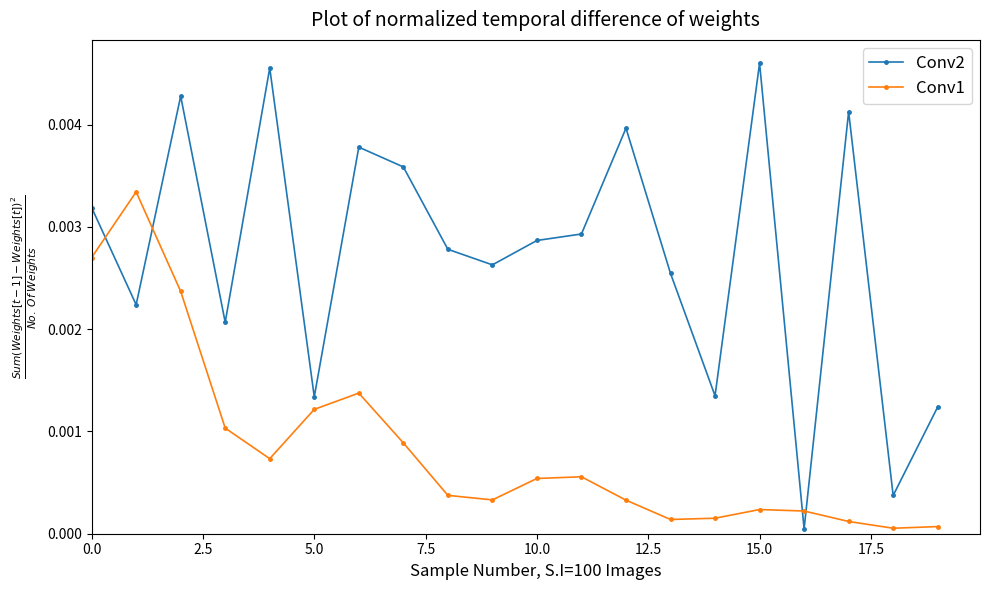

List the series in order of their peak value, lowest first.

Conv1, Conv2